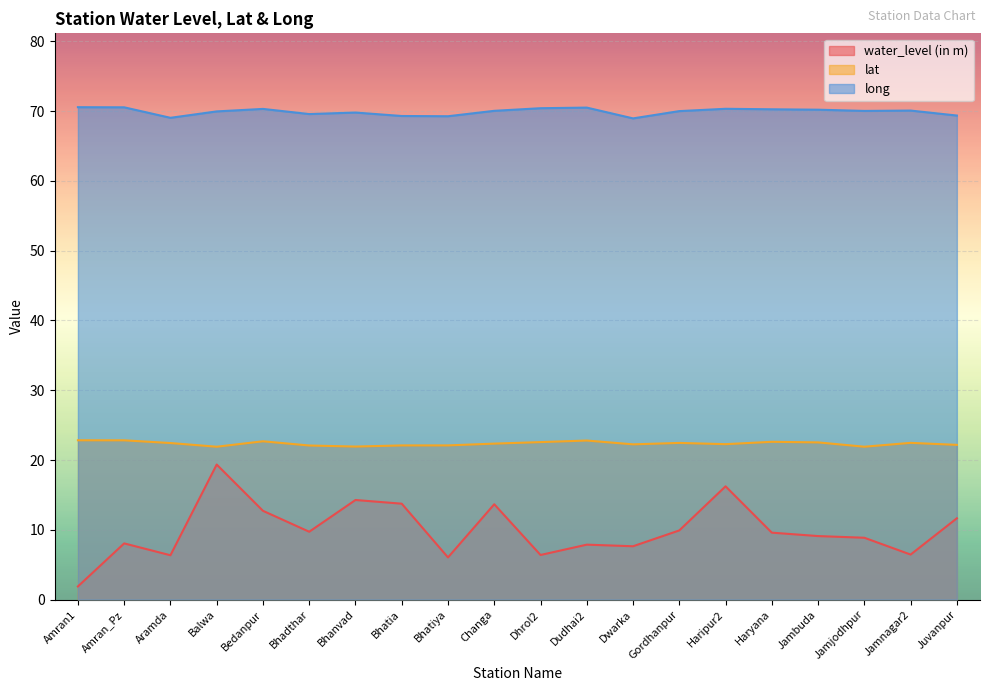

How many data points in long are less than 70?

8